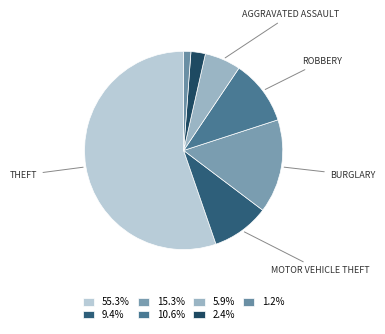

How many slices are in this pie chart?

7